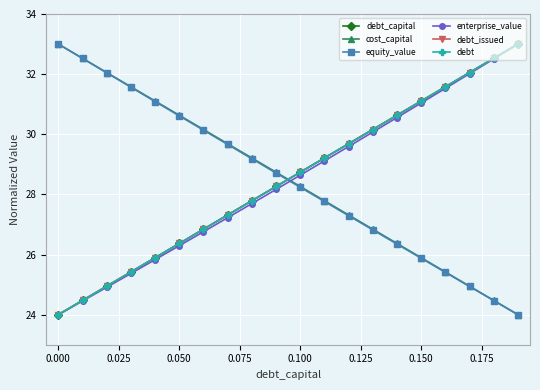

Reading right to left, transcribe all the data shown in this chart.

debt_capital: 33.0	32.5	32.1	31.6	31.1	30.6	30.2	29.7	29.2	28.7	28.3	27.8	27.3	26.8	26.4	25.9	25.4	24.9	24.5	24.0
cost_capital: 24.0	24.5	24.9	25.4	25.9	26.4	26.8	27.3	27.8	28.3	28.7	29.2	29.7	30.2	30.6	31.1	31.6	32.1	32.5	33.0
equity_value: 24.0	24.5	24.9	25.4	25.9	26.3	26.8	27.3	27.8	28.2	28.7	29.2	29.7	30.1	30.6	31.1	31.6	32.0	32.5	33.0
enterprise_value: 33.0	32.5	32.0	31.5	31.0	30.6	30.1	29.6	29.1	28.6	28.2	27.7	27.2	26.8	26.3	25.8	25.4	24.9	24.5	24.0
debt_issued: 33.0	32.5	32.1	31.6	31.1	30.6	30.2	29.7	29.2	28.7	28.3	27.8	27.3	26.8	26.4	25.9	25.4	24.9	24.5	24.0
debt: 33.0	32.5	32.1	31.6	31.1	30.6	30.2	29.7	29.2	28.7	28.3	27.8	27.3	26.8	26.4	25.9	25.4	24.9	24.5	24.0